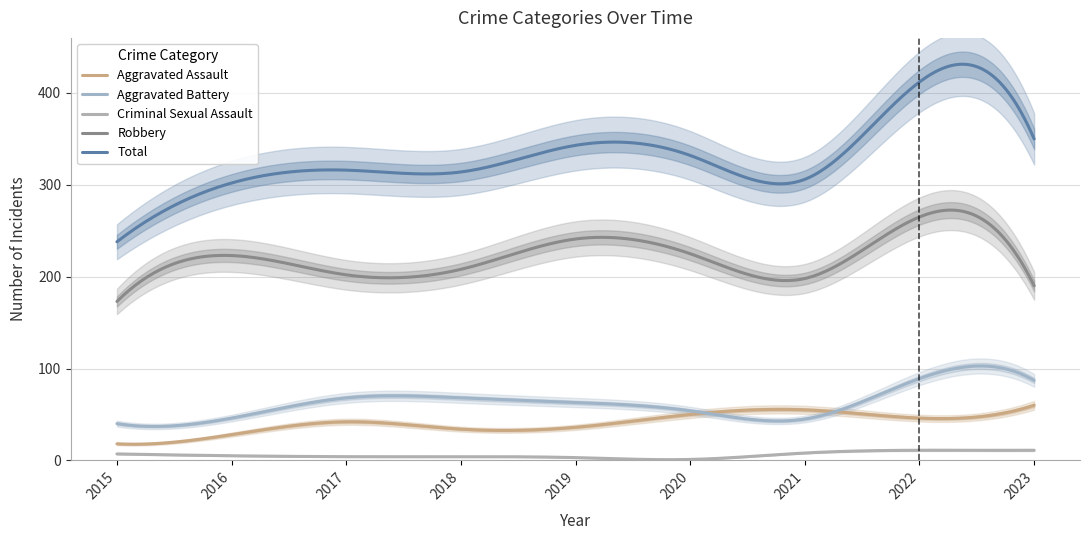

True or false: Total and Criminal Sexual Assault cross at least once.

False